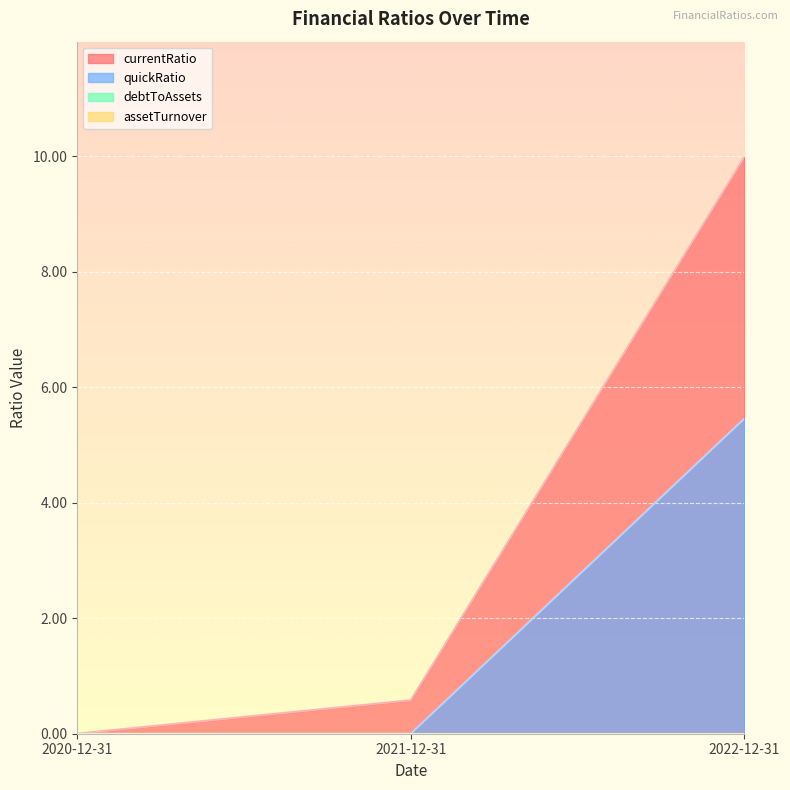

Reading left to right, extract all data points from this chart.

currentRatio: 0.0	0.6	10.0
quickRatio: 0.0	0.0	5.5